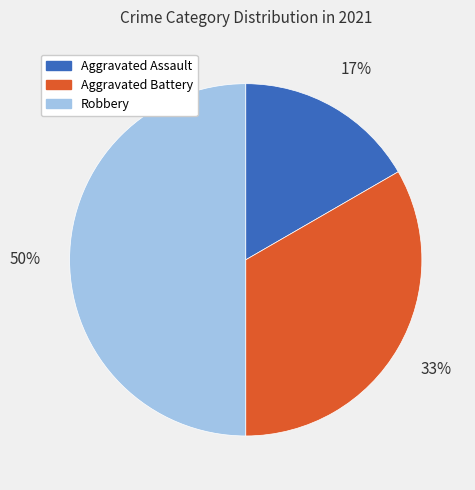

To the nearest percent, what is the difference between the largest and smallest slice percentages?

33%